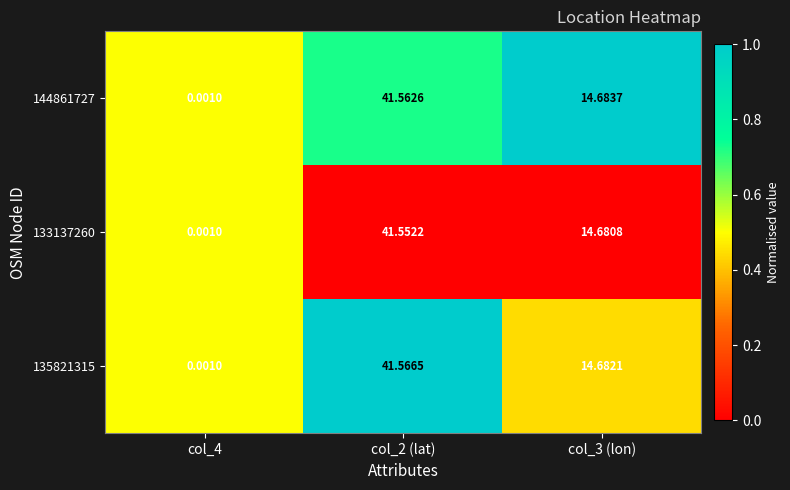

Is the value of 133137260 at col_3 (lon) greater than the value of 135821315 at col_3 (lon)?

No